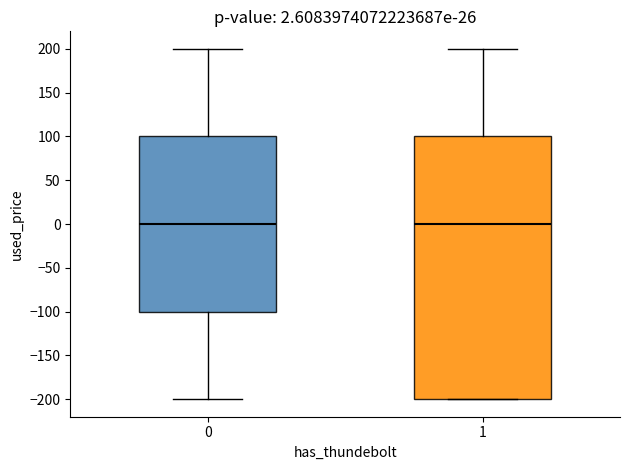

Comparing the boxes themselves (not the whiskers), which one is the tallest?

1